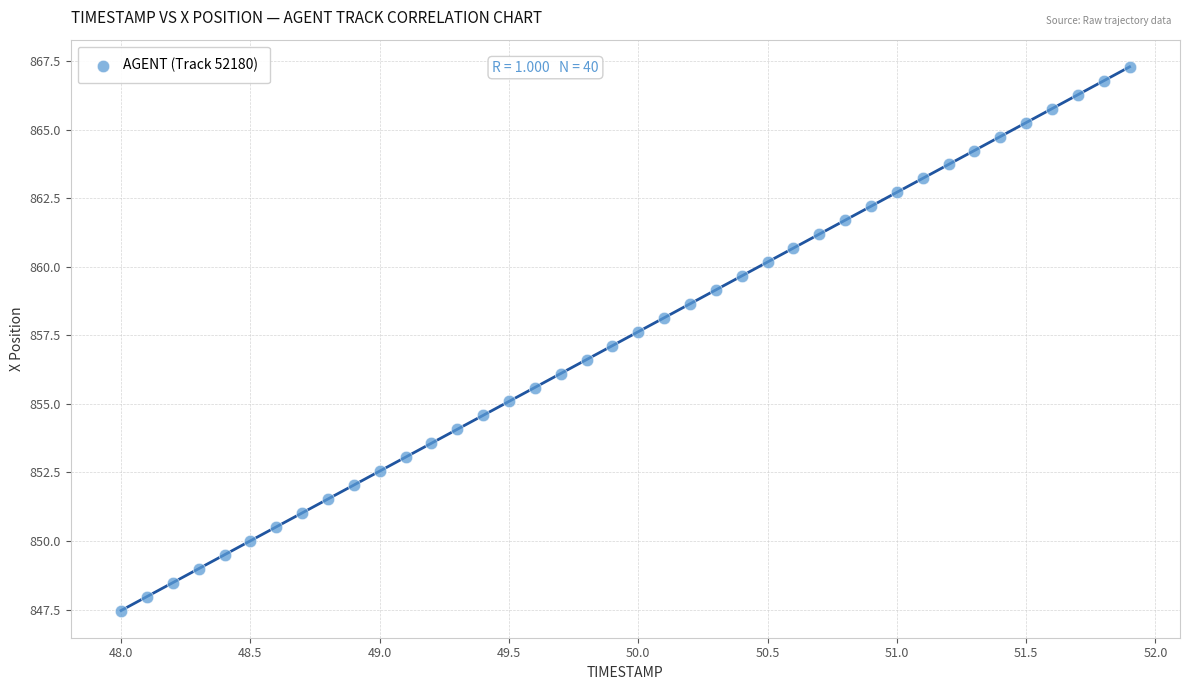

What is the range of Y values (max minus min)?

19.8